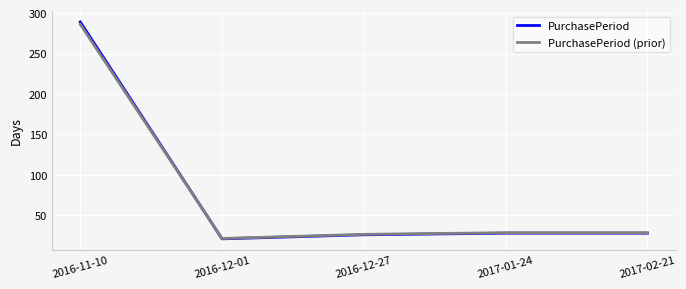

What position from the left is 2016-12-01?

2